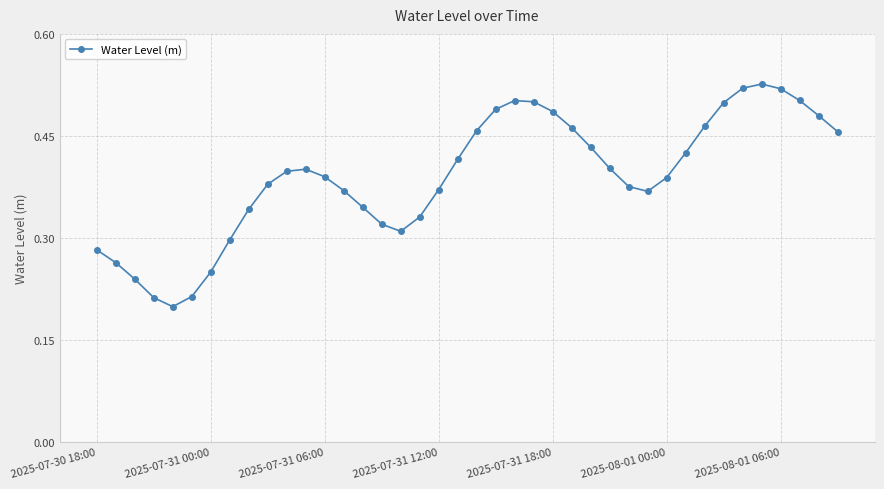

True or false: the data has more than 2 interior local peaks.

True